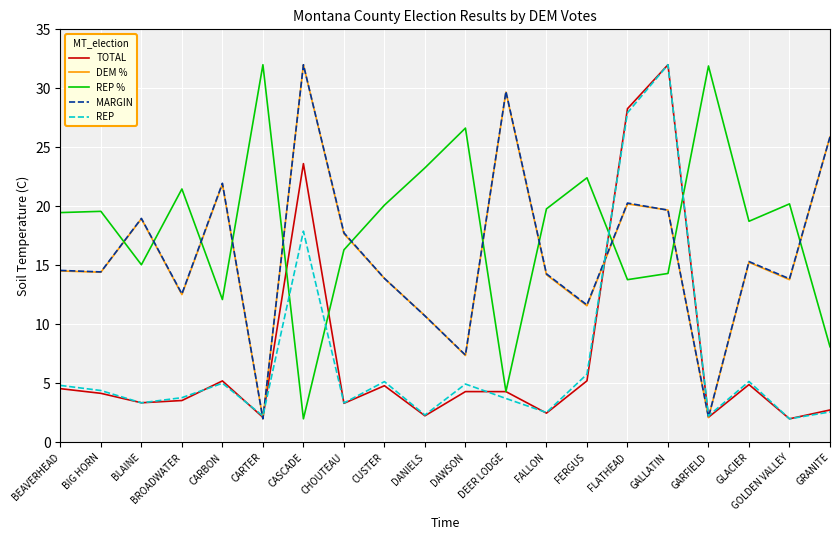

Does the chart display data point markers on the line(s)?

No